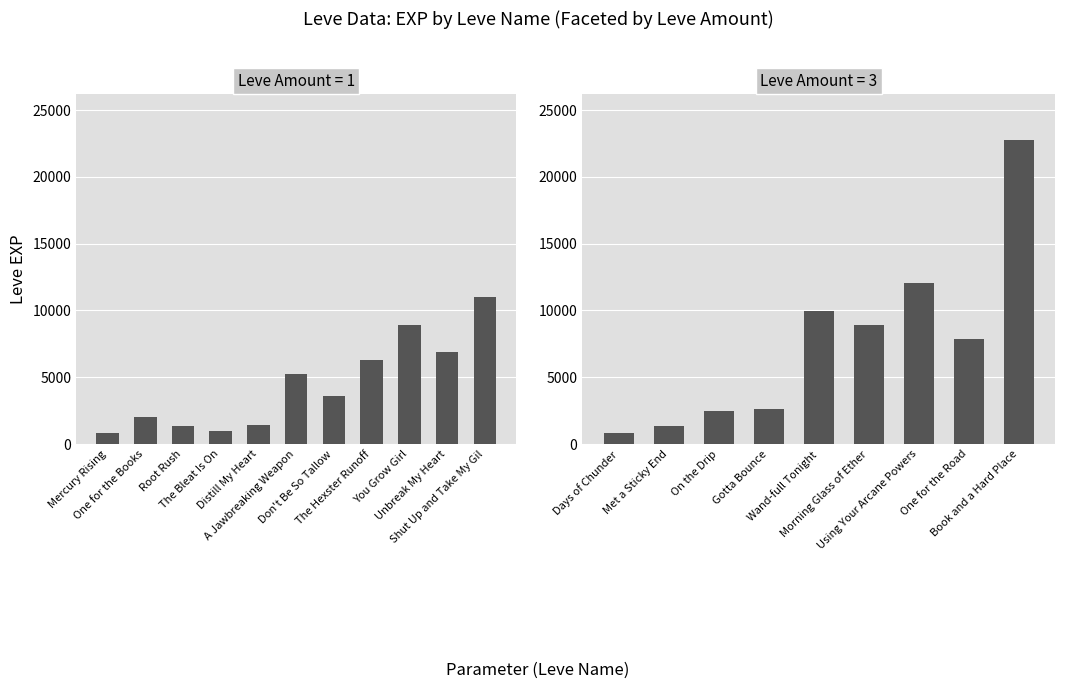

What is the label of the 20th bar from the left?

Book and a Hard Place